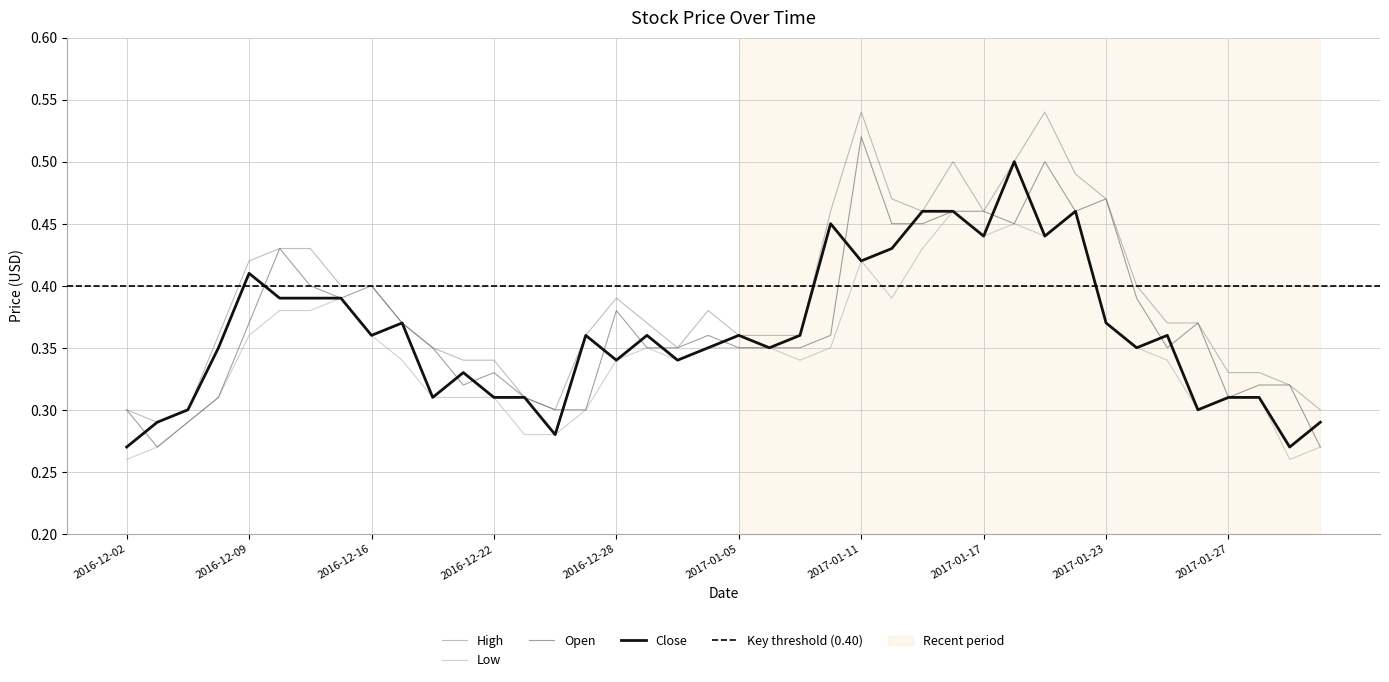

Does the chart display data point markers on the line(s)?

No